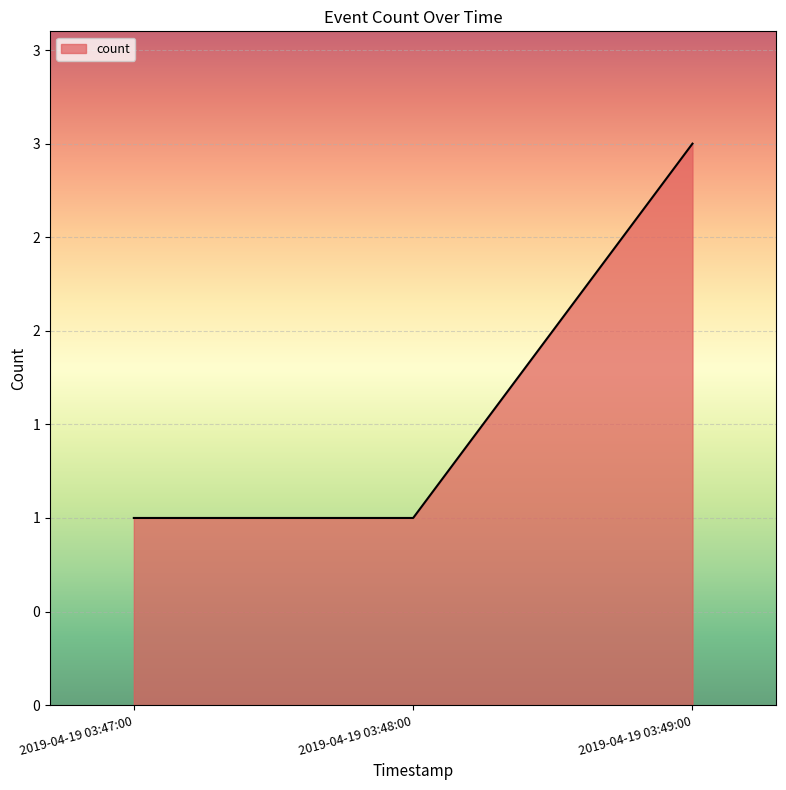

Does the chart display data point markers on the line(s)?

No